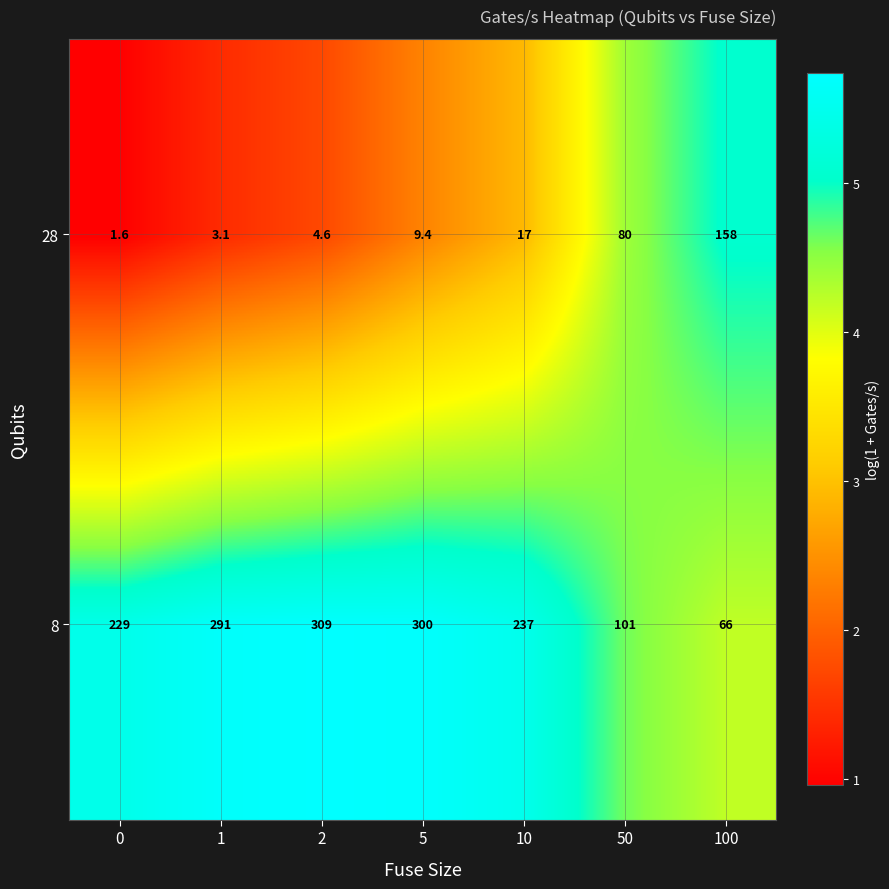

What is the difference between the maximum and minimum values in the 8 series?

243.0